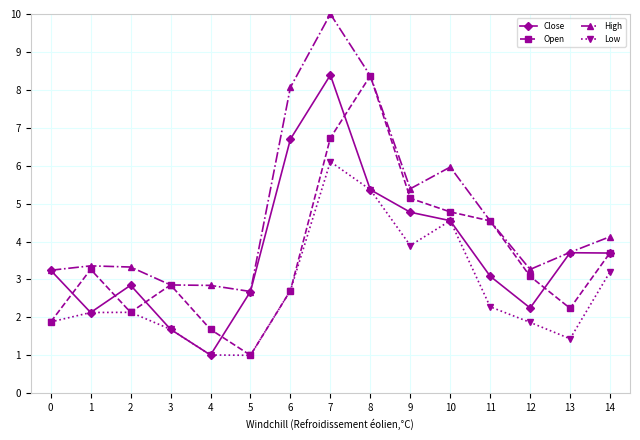

What is the difference between the highest and lowest values at 12?

1.4